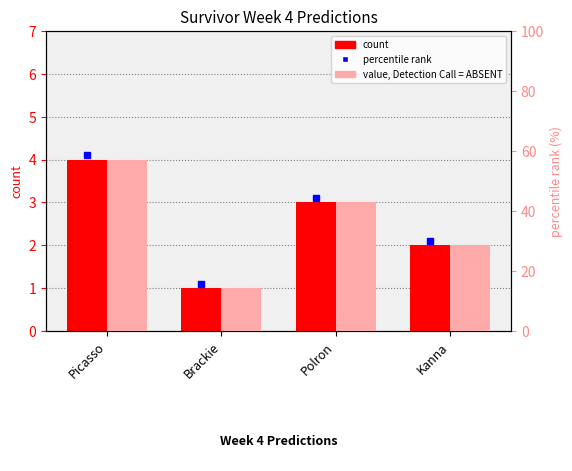

What is the difference between the maximum and second lowest values in the percentile rank series?

28.6